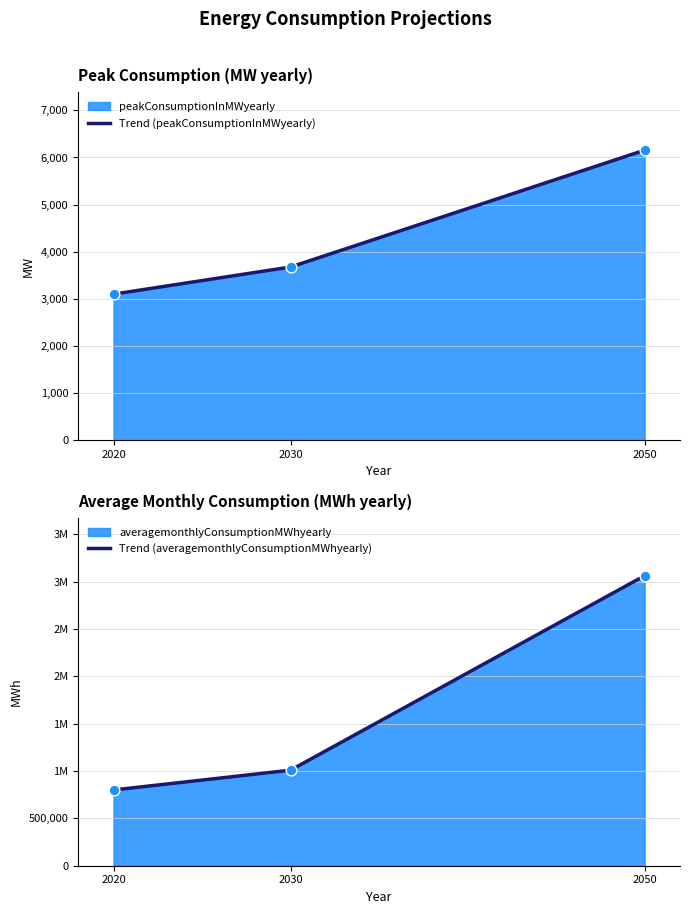

What is the total value across all series at 2050?

3069232